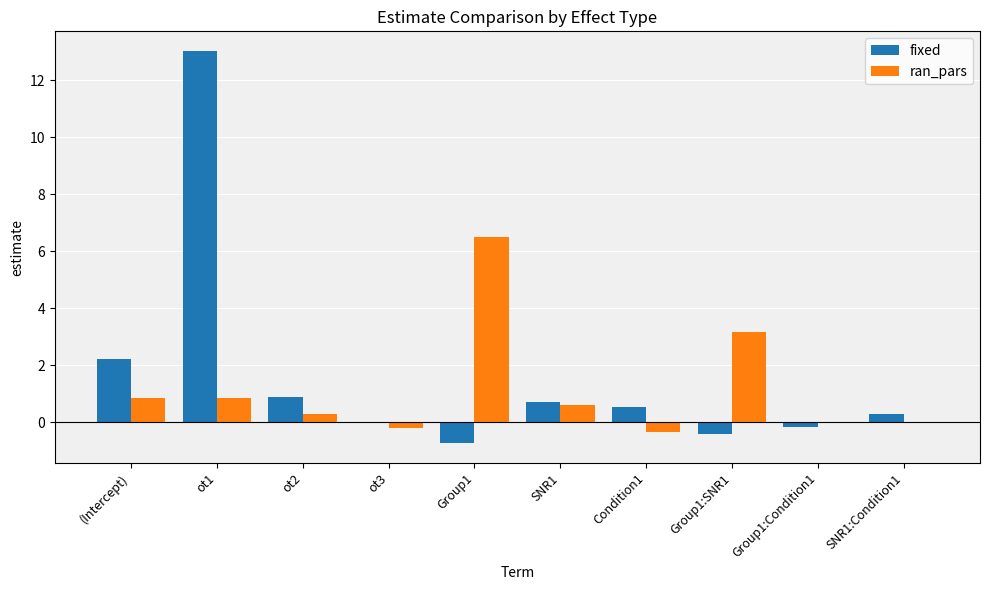

Is the value of fixed at (Intercept) greater than the value of ran_pars at Group1?

No